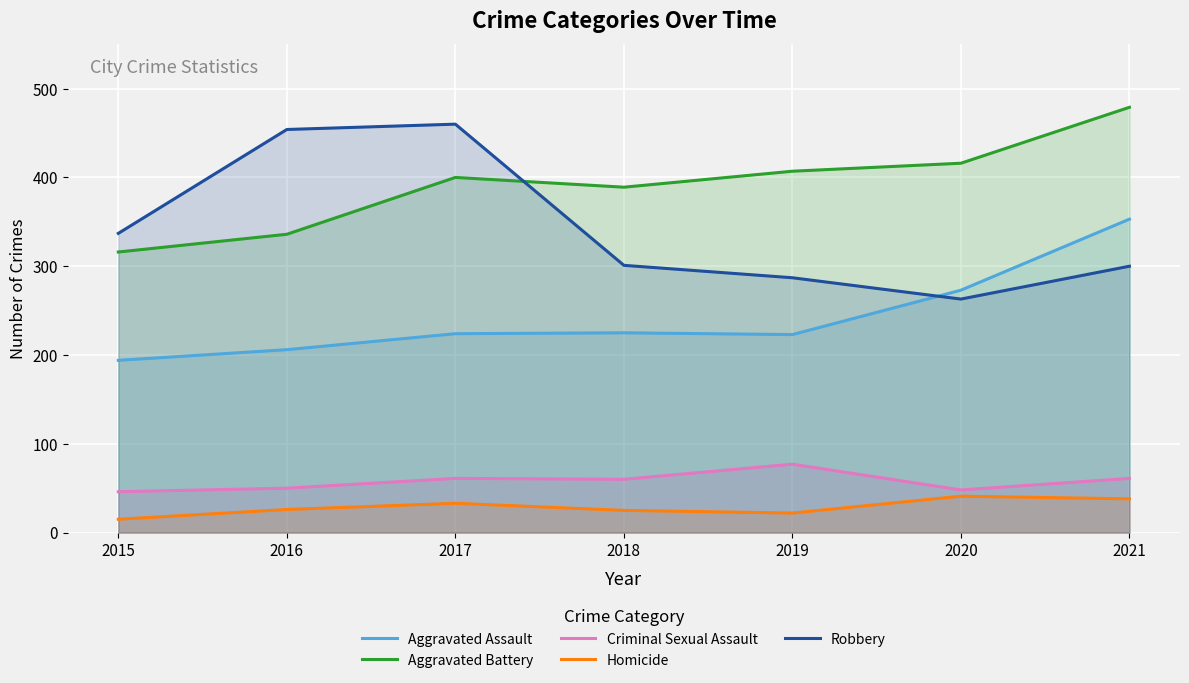

How many distinct data groups are displayed?

5